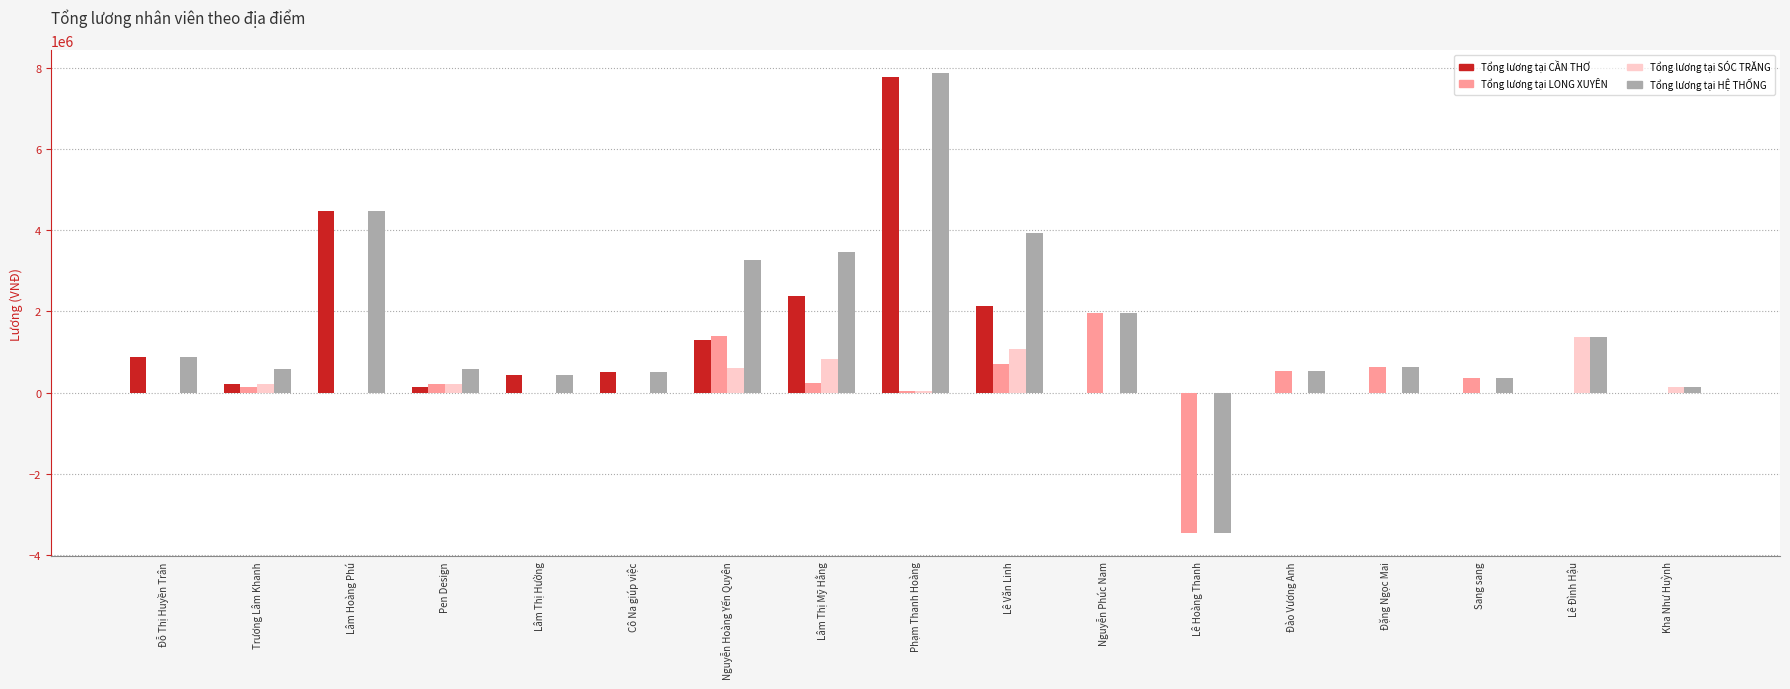

At which label does Tổng lương tại HỆ THỐNG first exceed 640714?

Đỗ Thị Huyền Trân